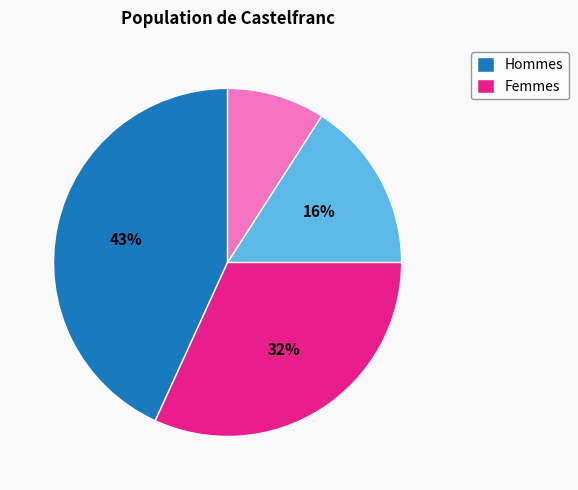

Does any single category account for the majority?

No